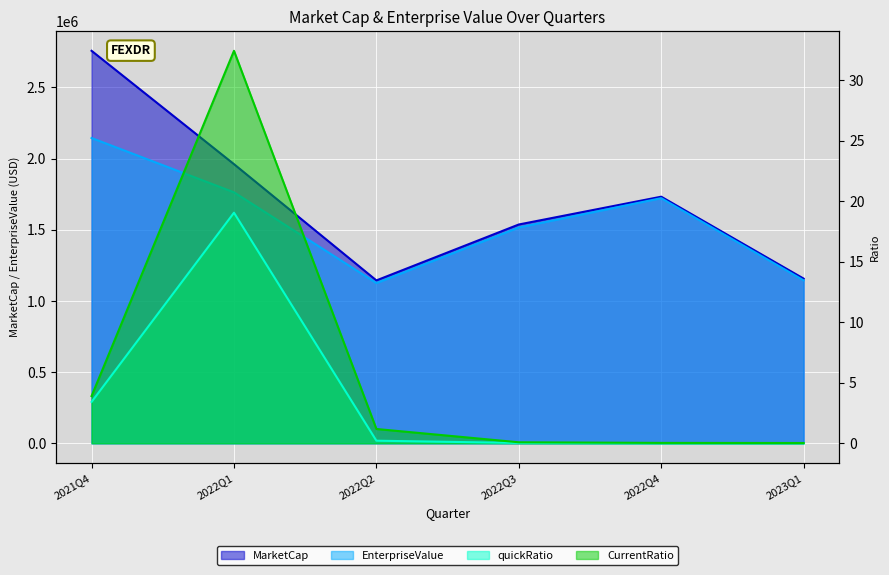

True or false: CurrentRatio and MarketCap cross at least once.

False